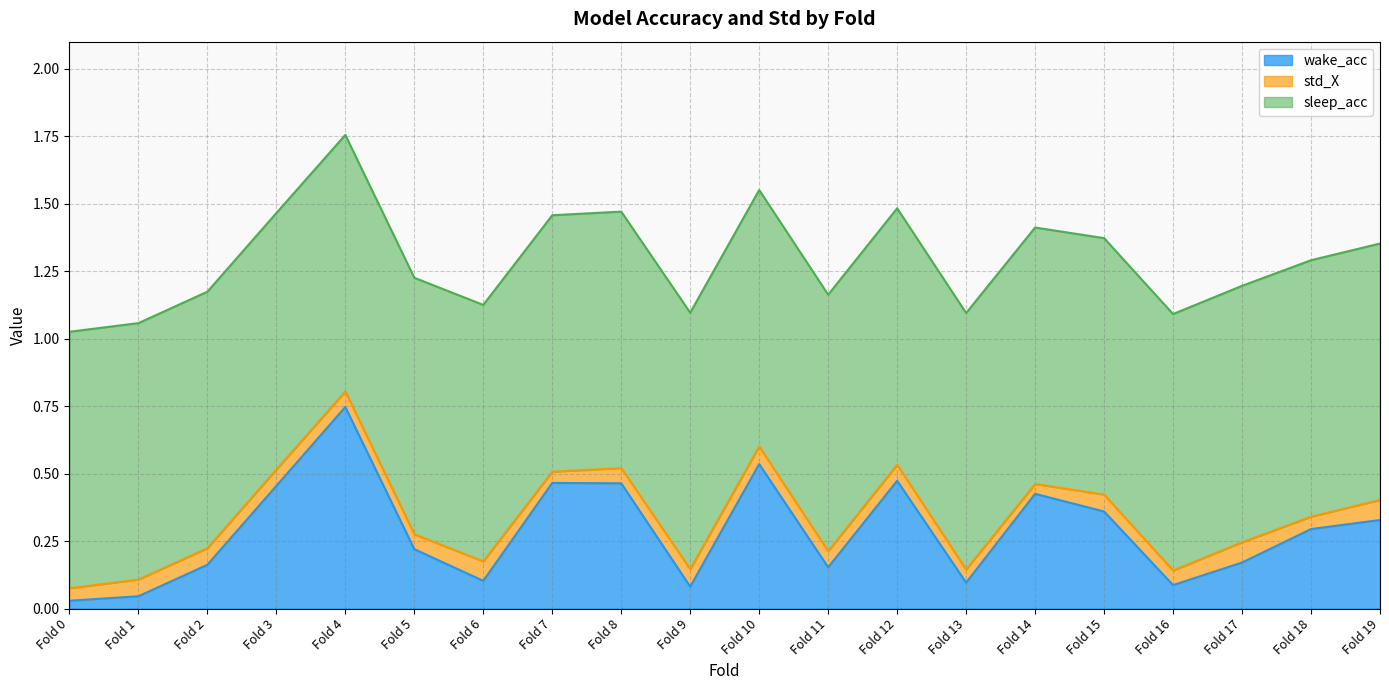

True or false: wake_acc has more than 0 points higher than both neighbors.

True